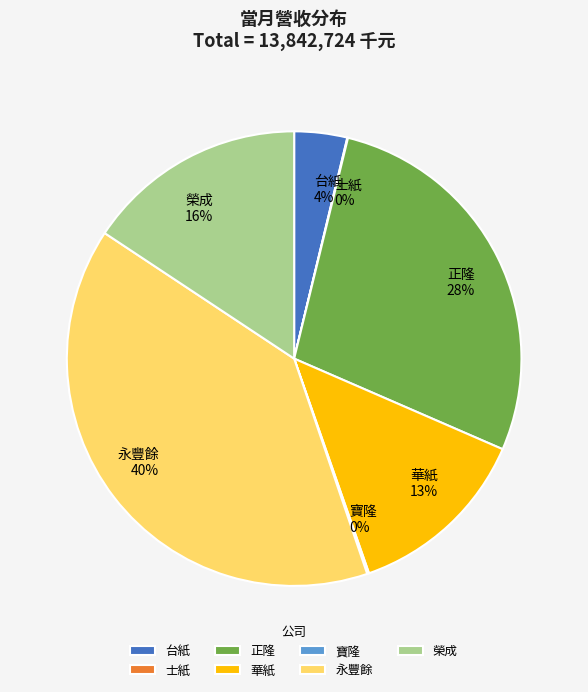

Combined, do 正隆 and 華紙 account for over 50%?

No